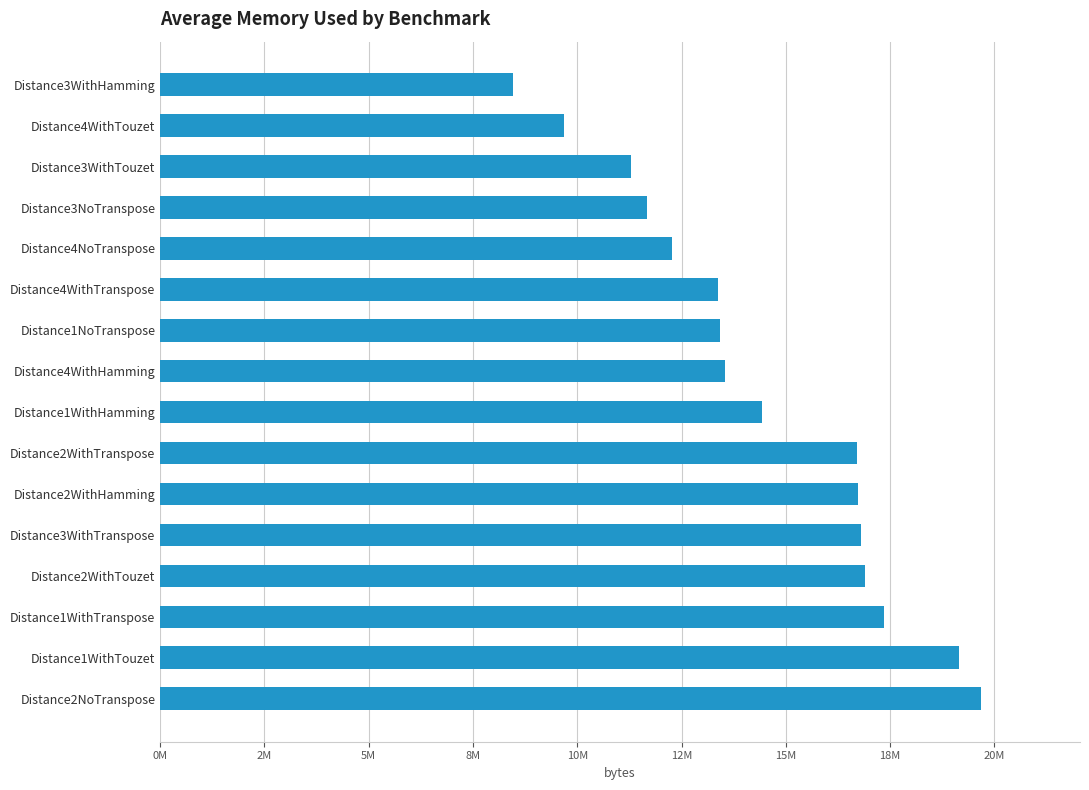

Does the chart contain any negative values?

No